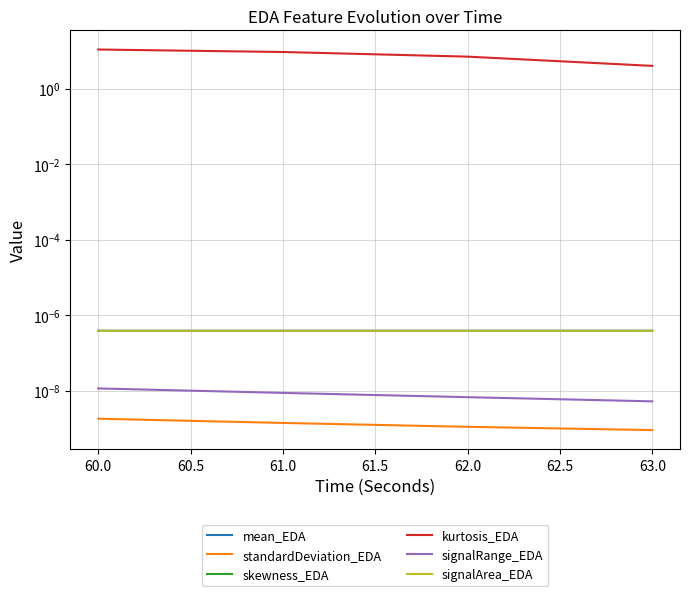

Between 61.0 and 62.0, which is larger?

62.0